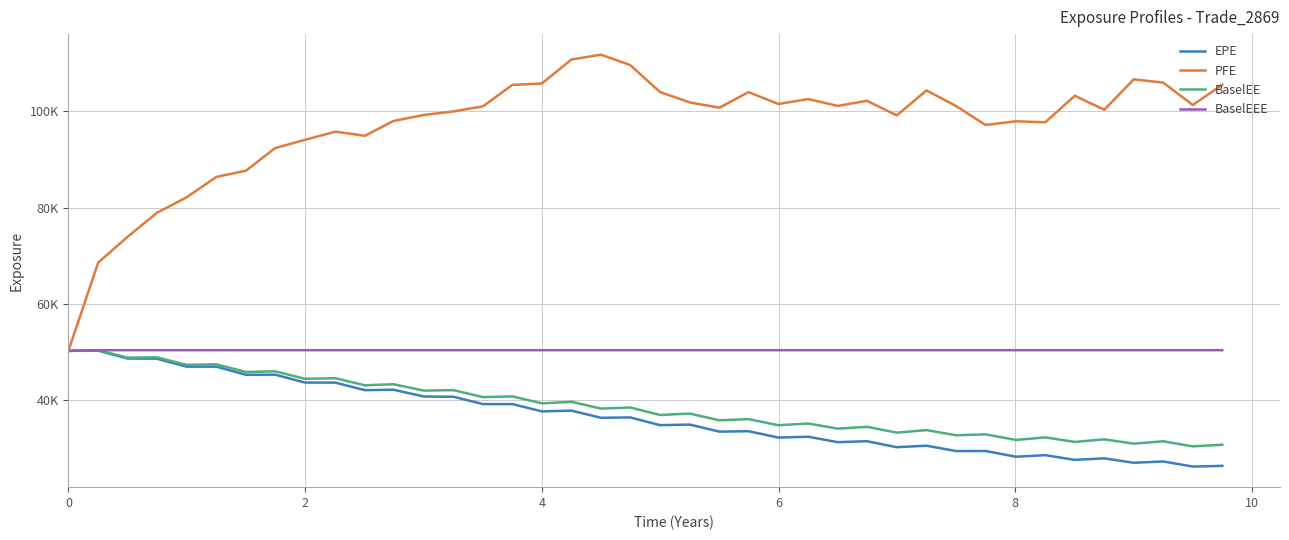

Does the chart have visible grid lines?

Yes